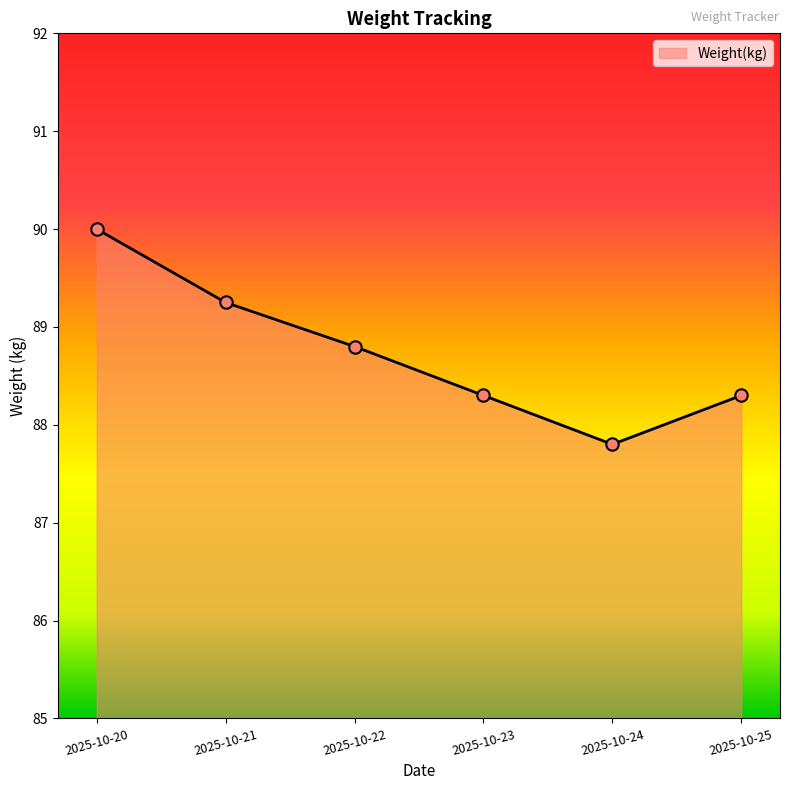

What is the change in value from 2025-10-24 to 2025-10-25?

+0.5